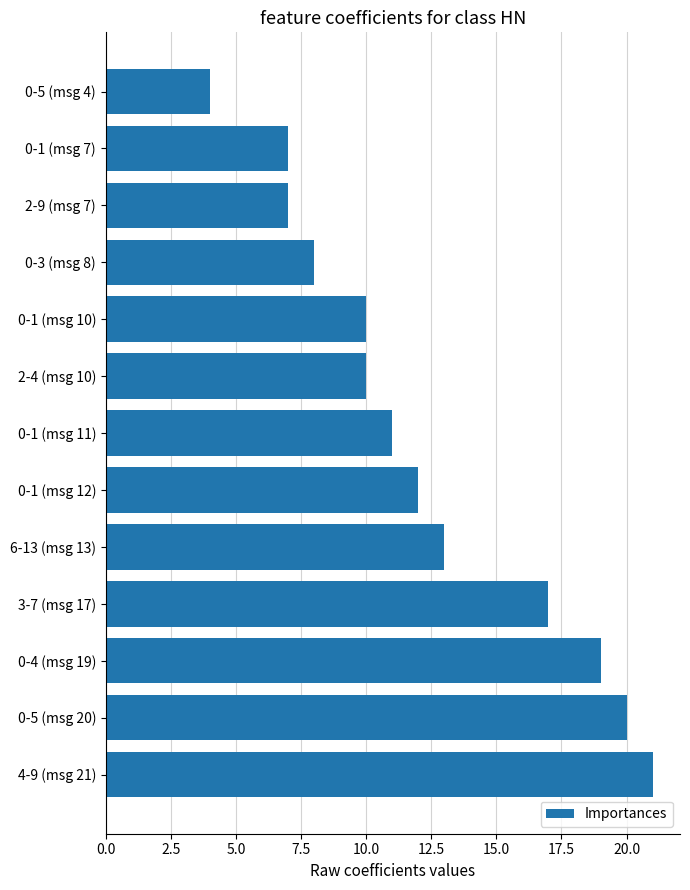

Count the number of categories in the chart.

13